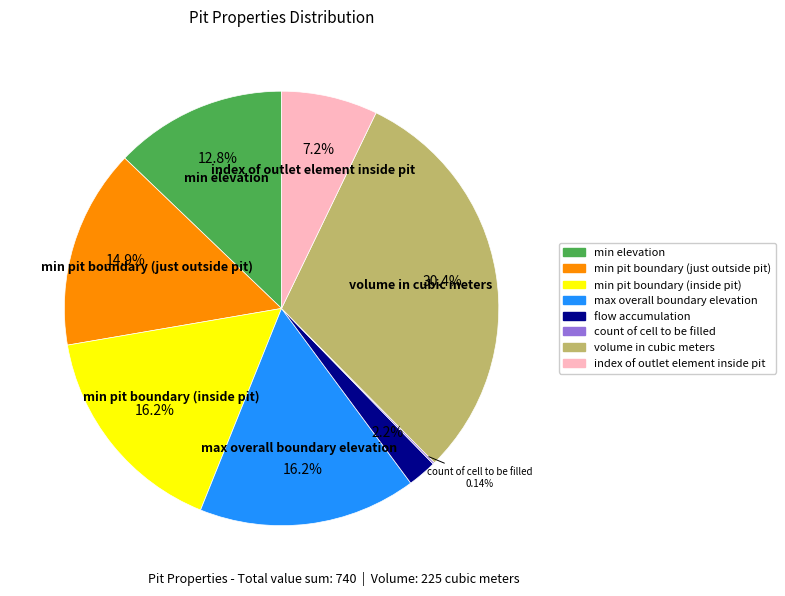

To the nearest percent, what is the combined percentage of index of outlet element inside pit and max overall boundary elevation?

23%